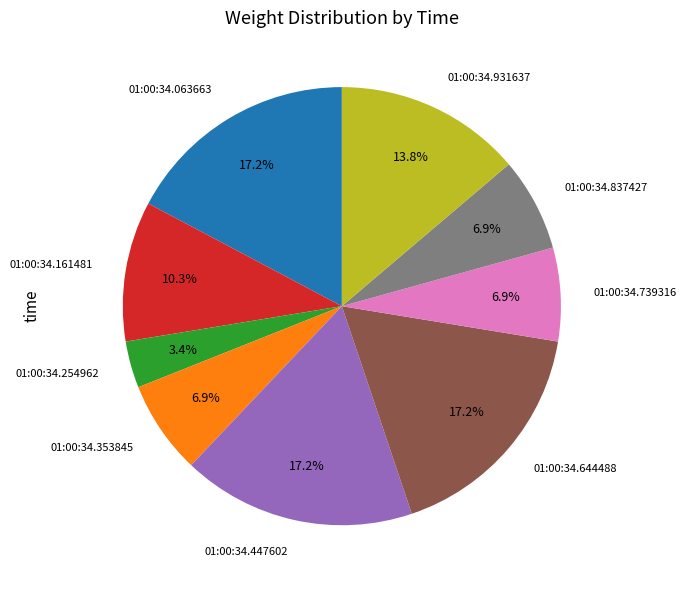

Does any single category account for the majority?

No